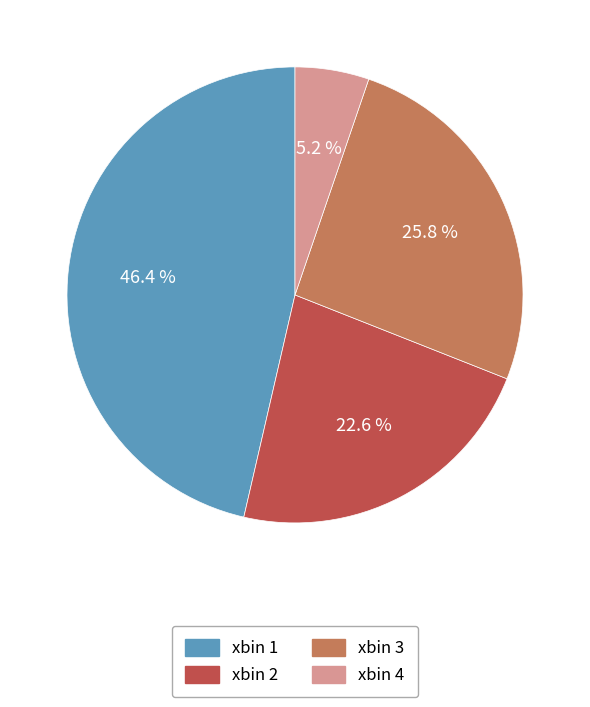

Combined, do xbin 1 and xbin 3 account for over 50%?

Yes